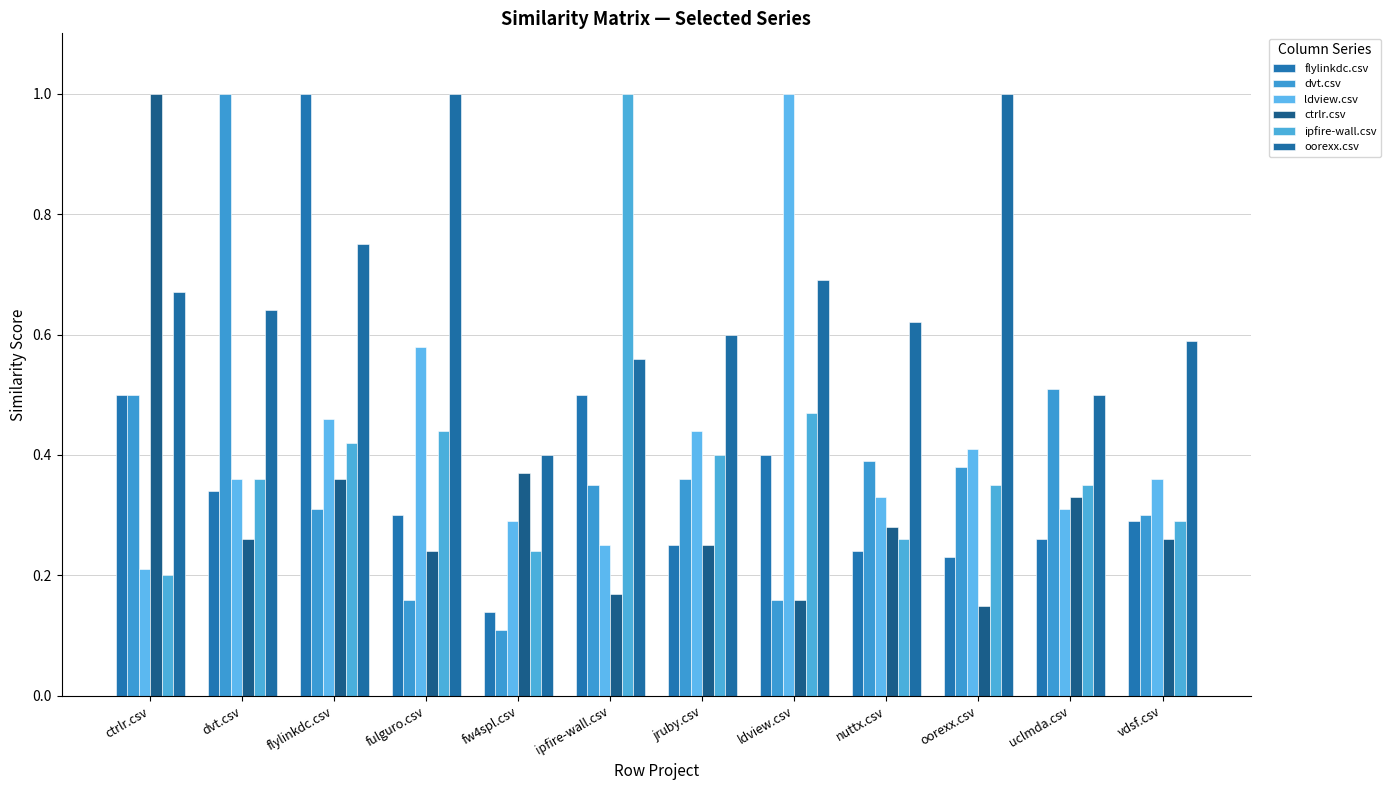

How many bars are there in total?

72